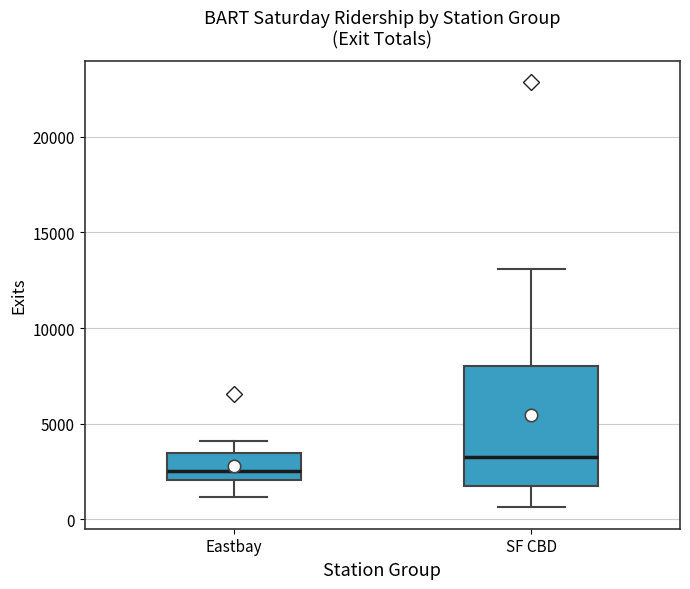

Reading left to right, read every box against the y-axis: the position of its median line, the range the box covers, and the ends of its whiskers. The values are not printed on the chart, so give them approximately, as read against the axis.

Eastbay: median 2500, box 2000 to 3500, whiskers 1000 to 4000
SF CBD: median 3500, box 1500 to 8000, whiskers 500 to 13000